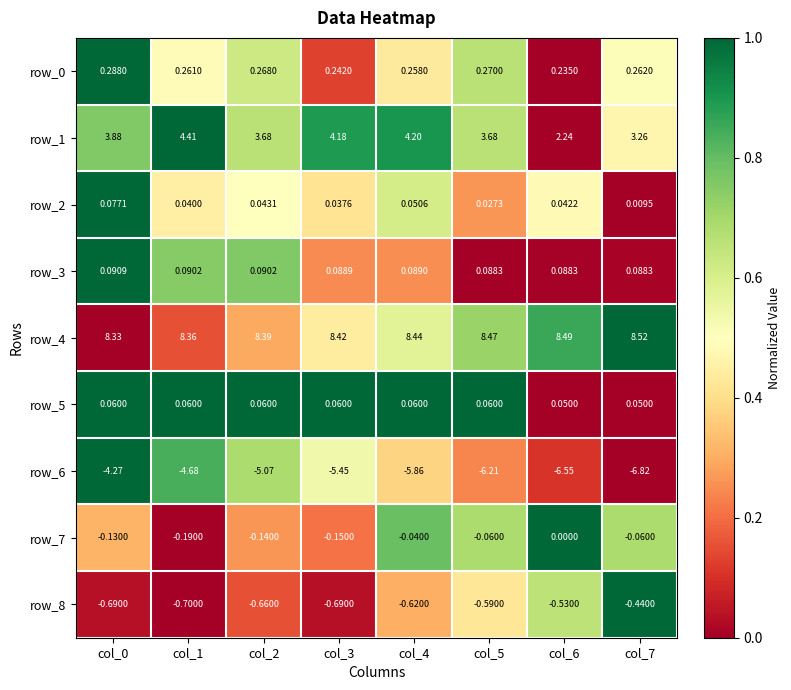

What is the sum of all row_5 values?

0.5